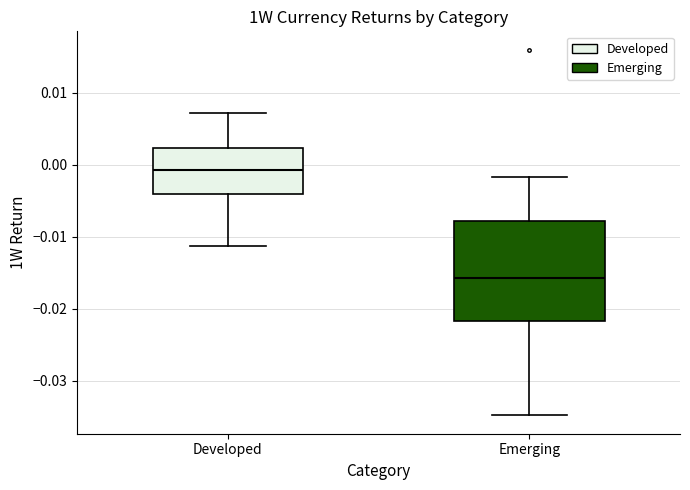

Comparing the boxes themselves (not the whiskers), which one is the tallest?

Emerging